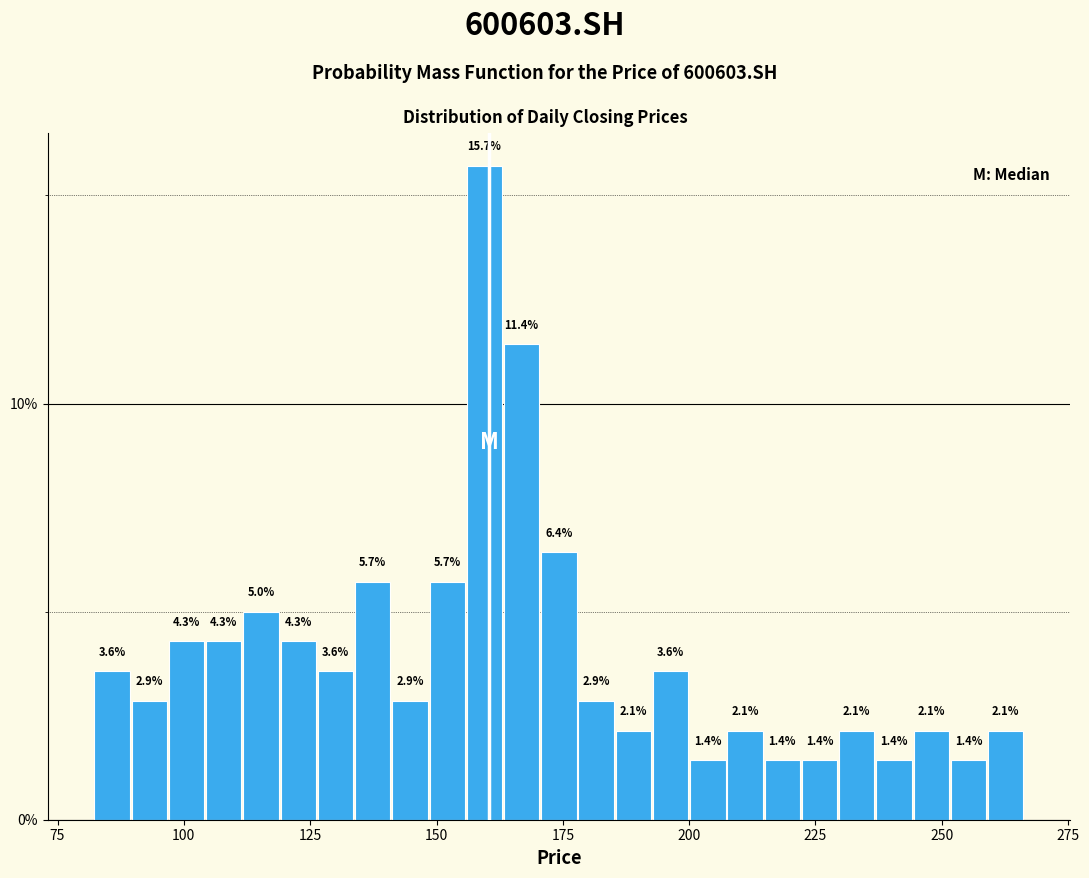

Read against the x-axis, roughly where is the centre of the tallest bar?

160